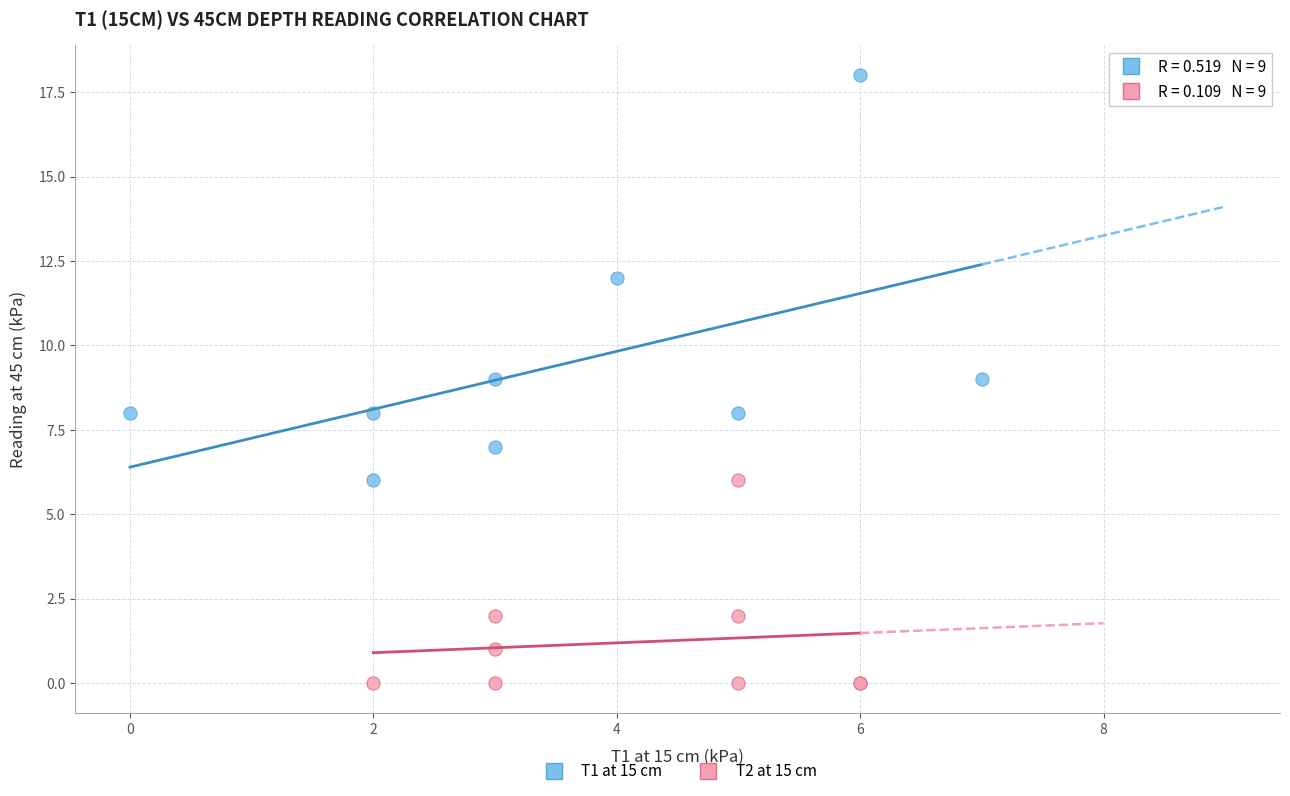

What are all the series names shown in the legend?

T1 at 15 cm, T2 at 15 cm